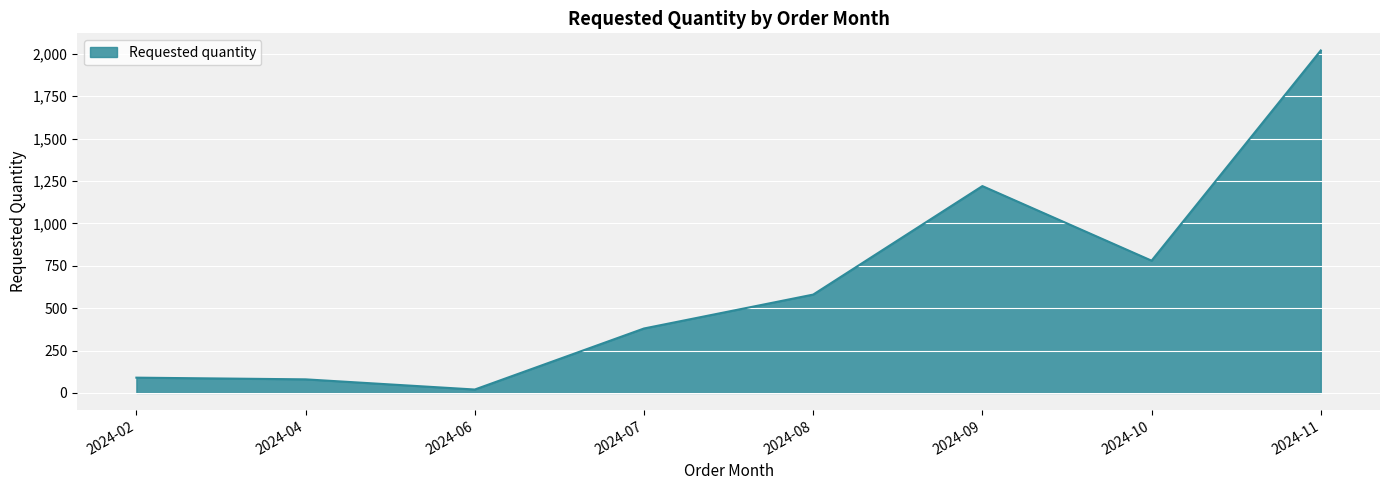

Reading right to left, what are all the values shown in this chart?

2024-11=2020	2024-10=780	2024-09=1220	2024-08=580	2024-07=380	2024-06=20	2024-04=80	2024-02=90